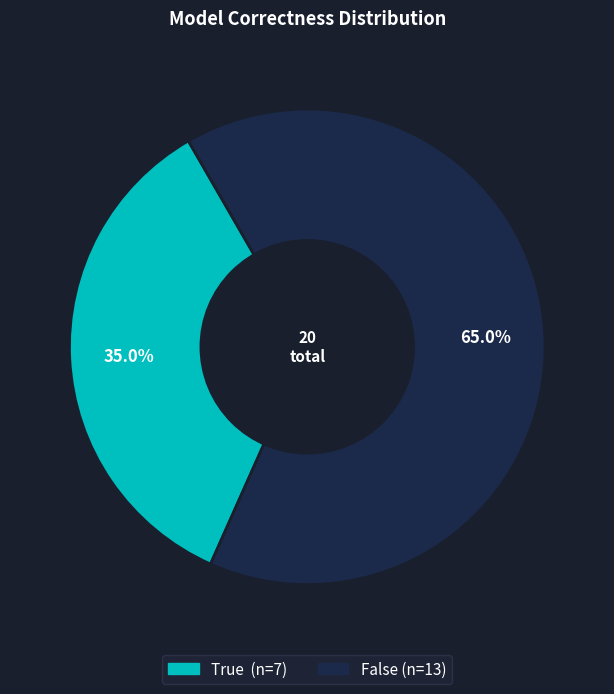

Rank the categories by value from lowest to highest.

True, False